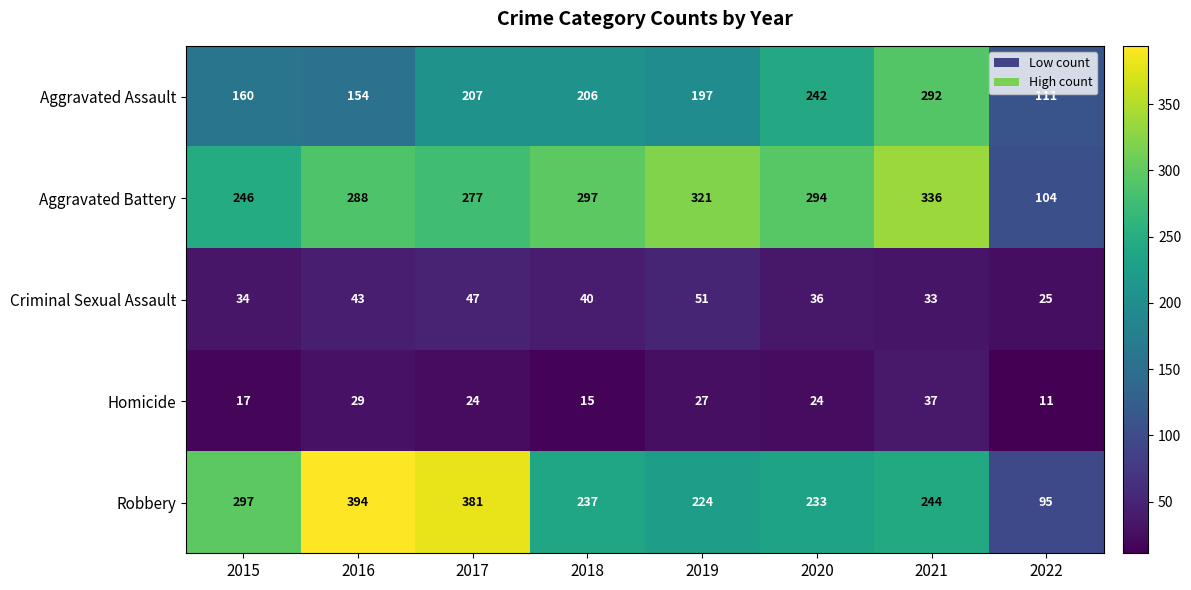

Is it true that Aggravated Battery equals 447 at 2017?

False